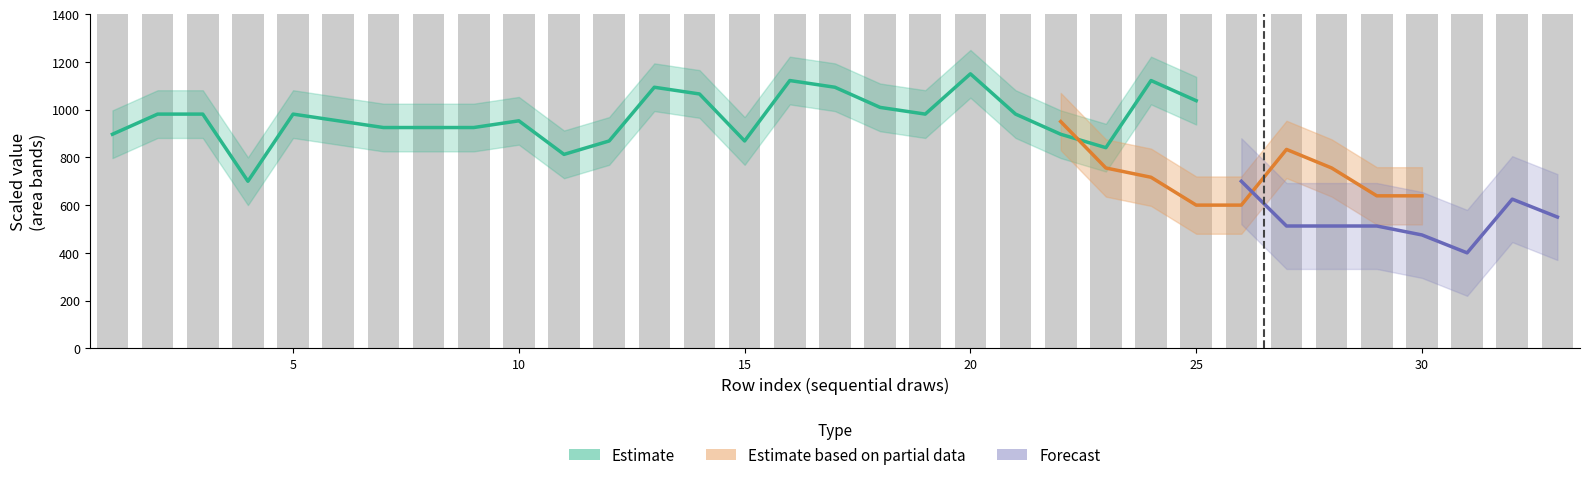

How many bars are there in total?

33